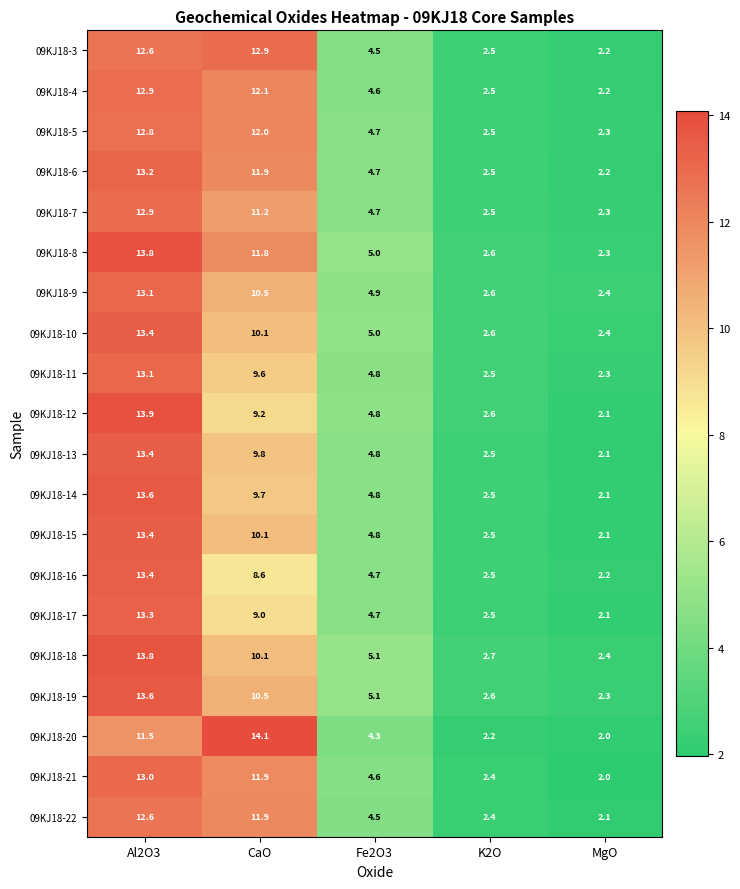

How many categories are shown in the chart?

5